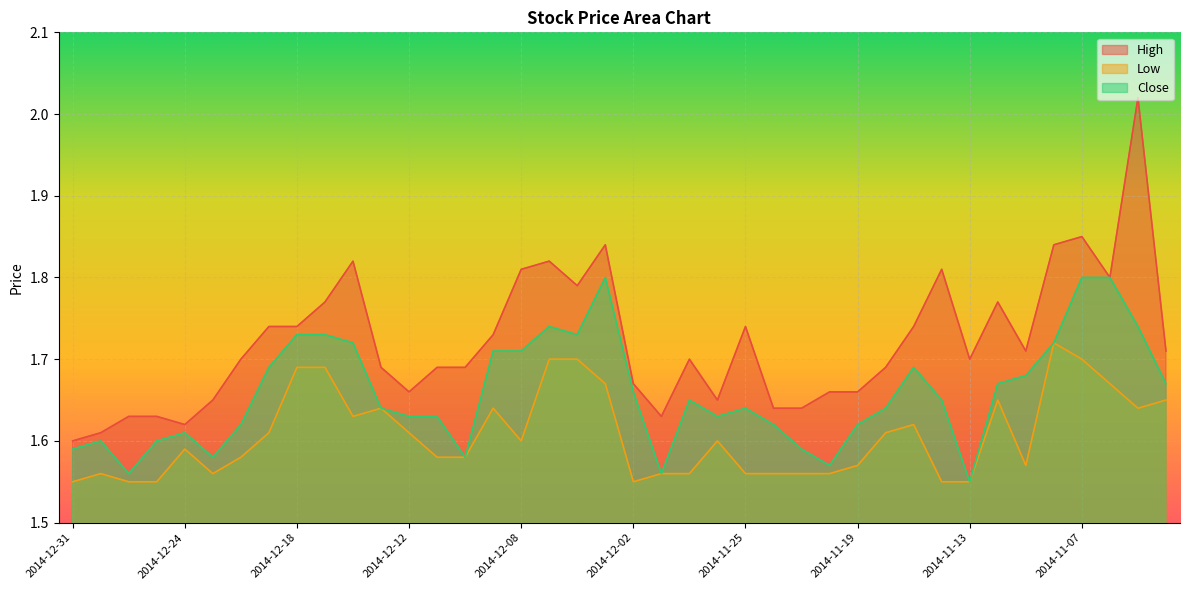

What is the total value across all series at 2014-11-11?

5.0